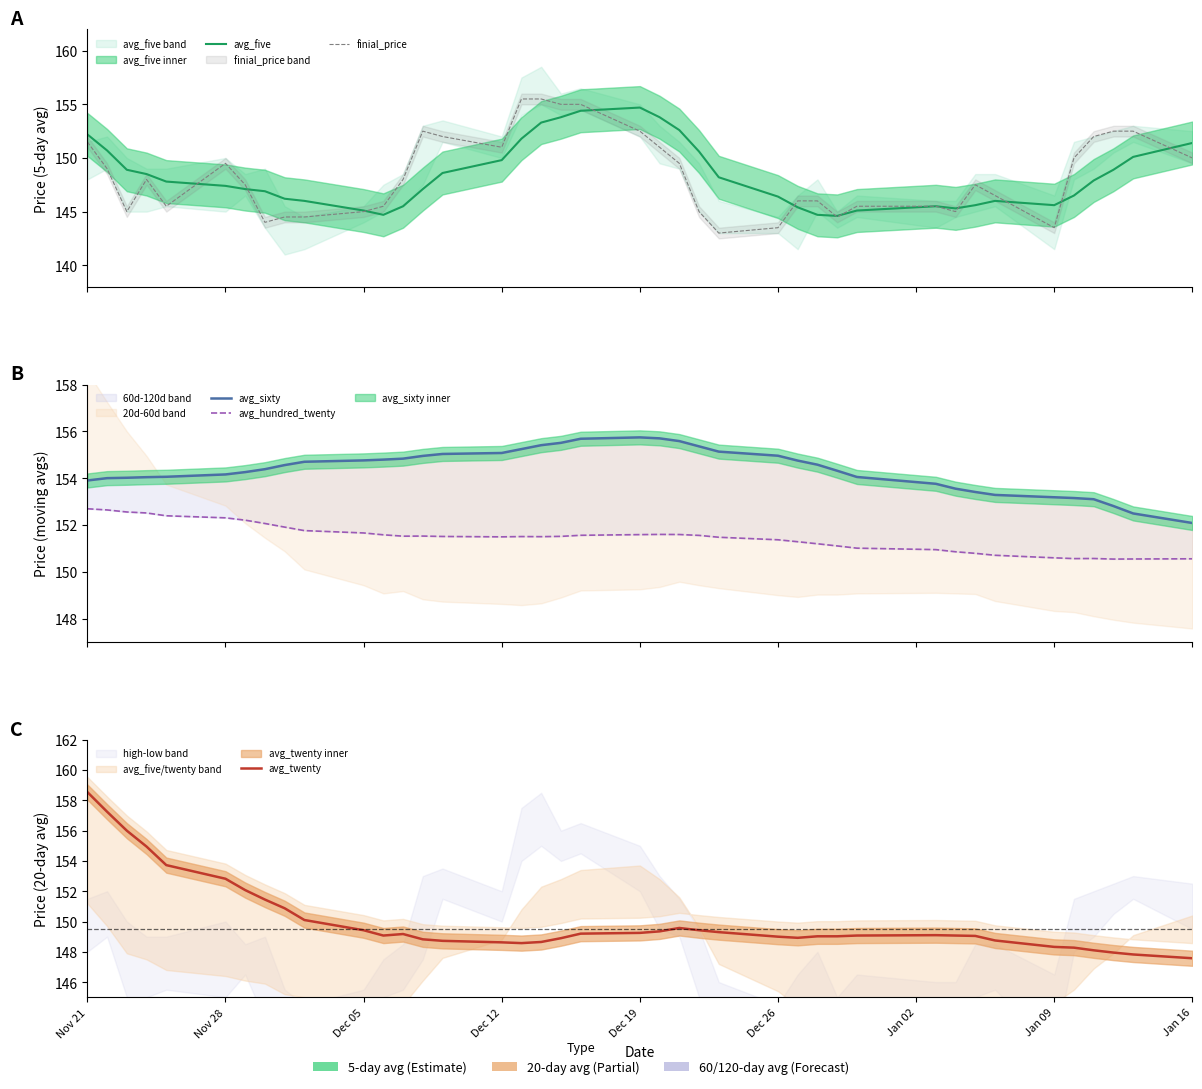

True or false: avg_sixty has more than 0 points higher than both neighbors.

True